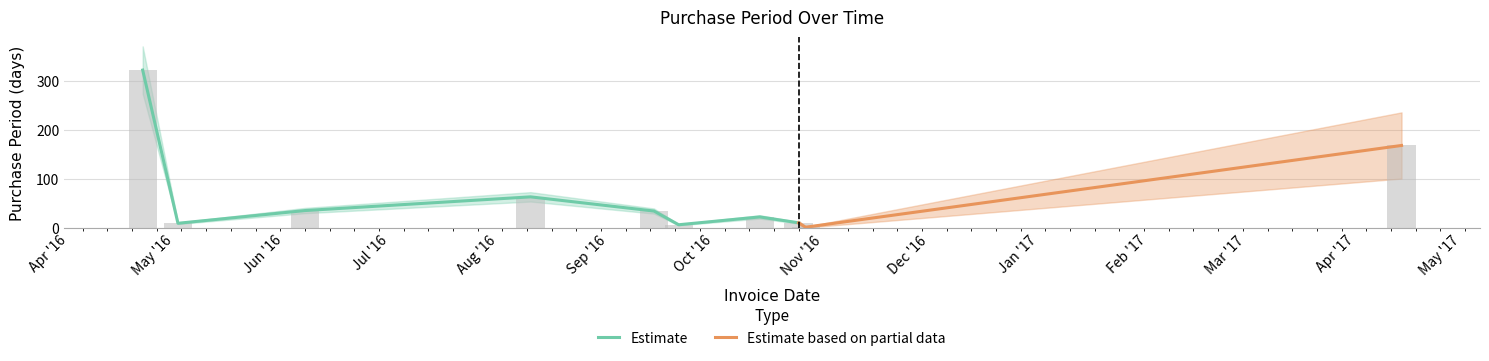

At which label does the data first exceed 35?

2016-04-22